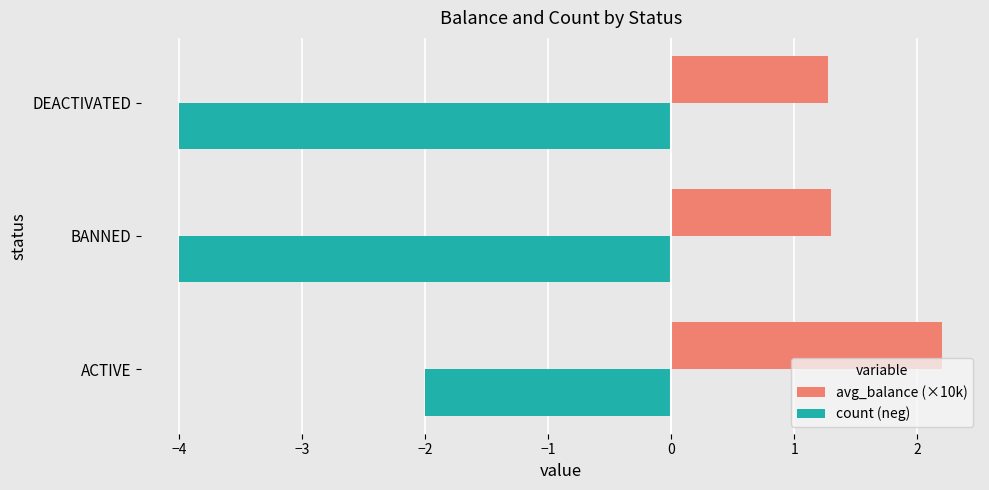

What is the average value of the avg_balance (×10k) series?

1.6